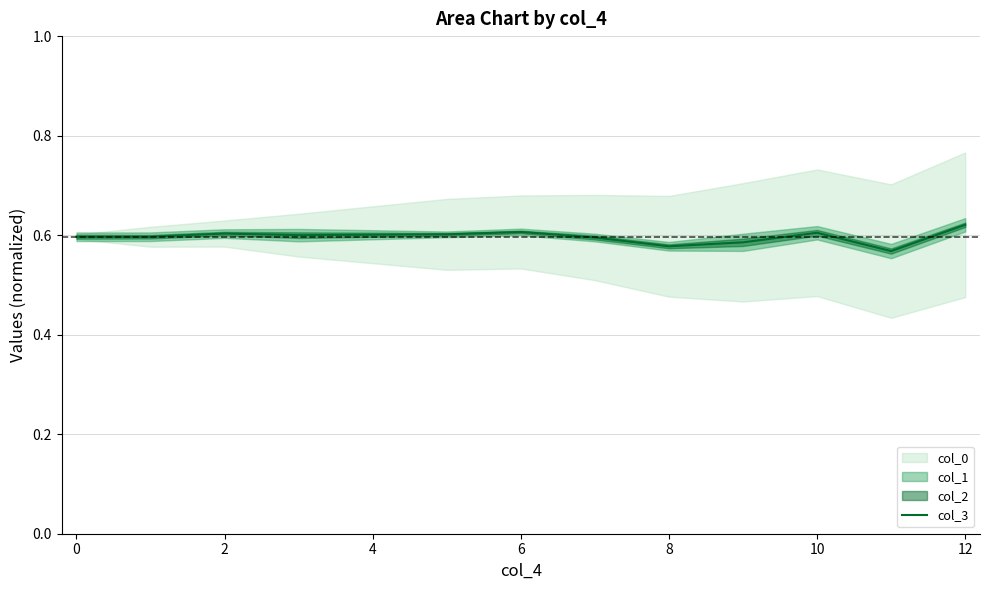

How many values are between 0 and 1?

12